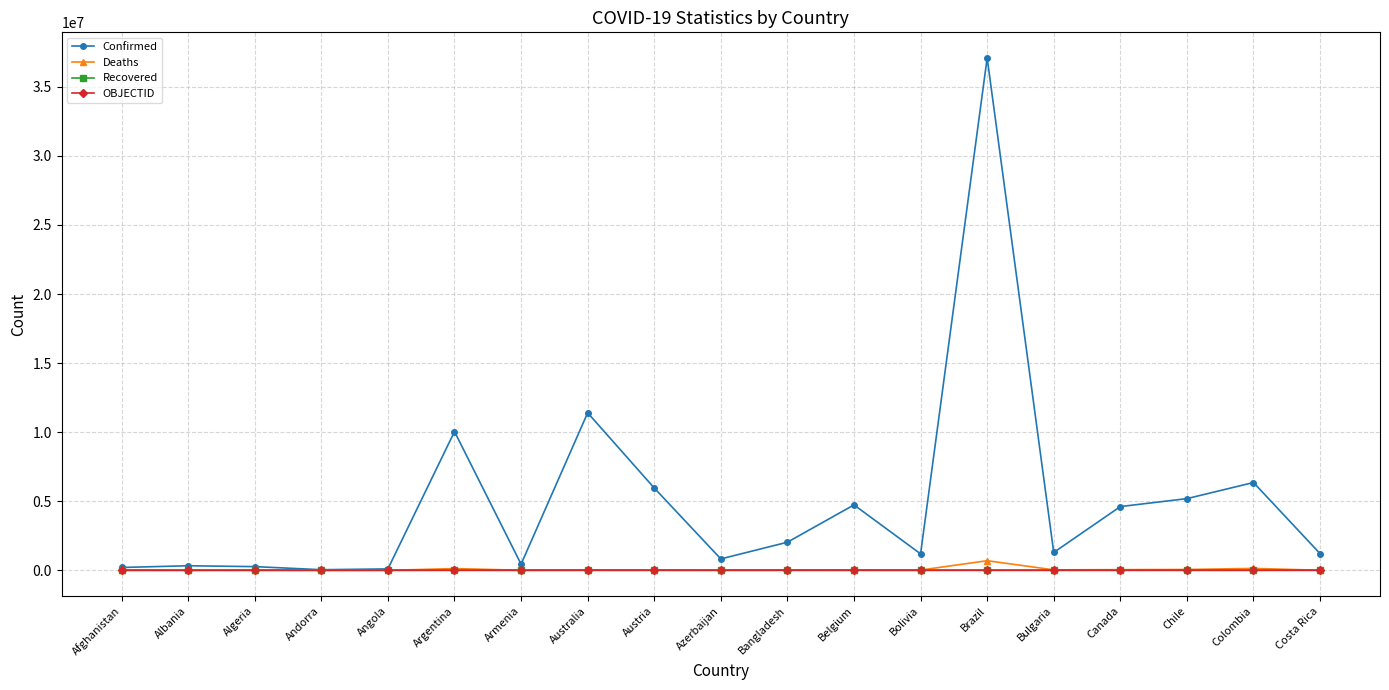

Which series has the widest spread of values?

Confirmed